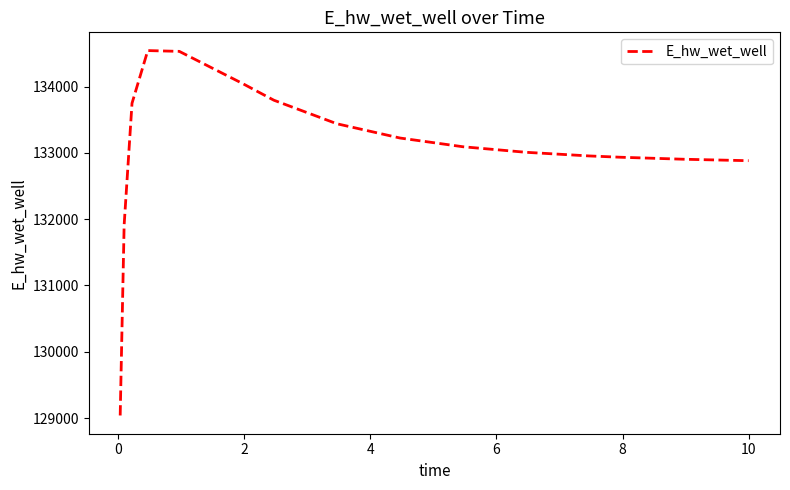

What is the minimum value shown in the chart?

129038.9